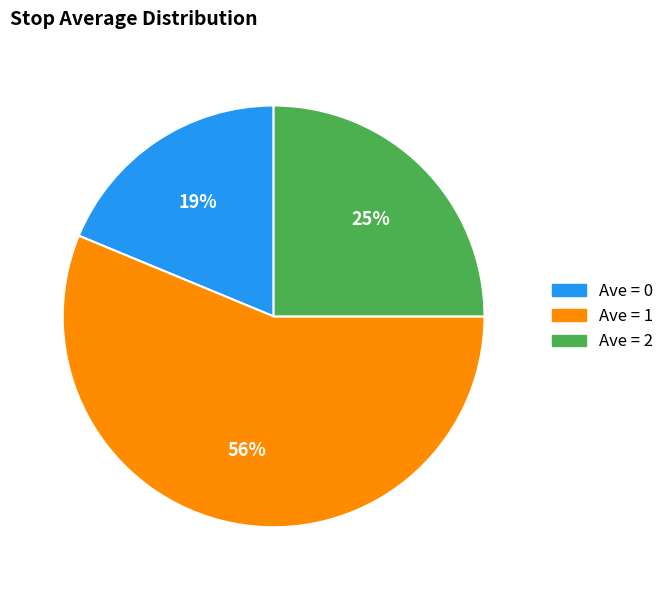

Does any single category account for the majority?

Yes